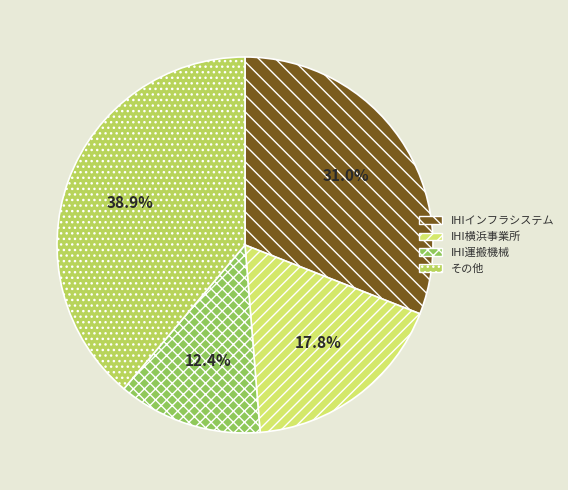

How many slices are in this pie chart?

4